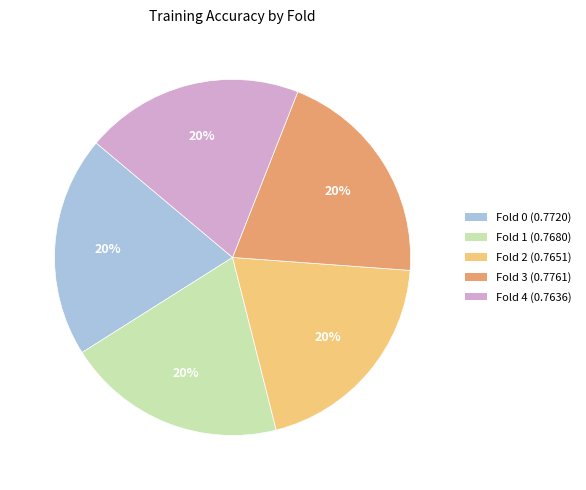

To the nearest percent, what is the average slice percentage?

20%